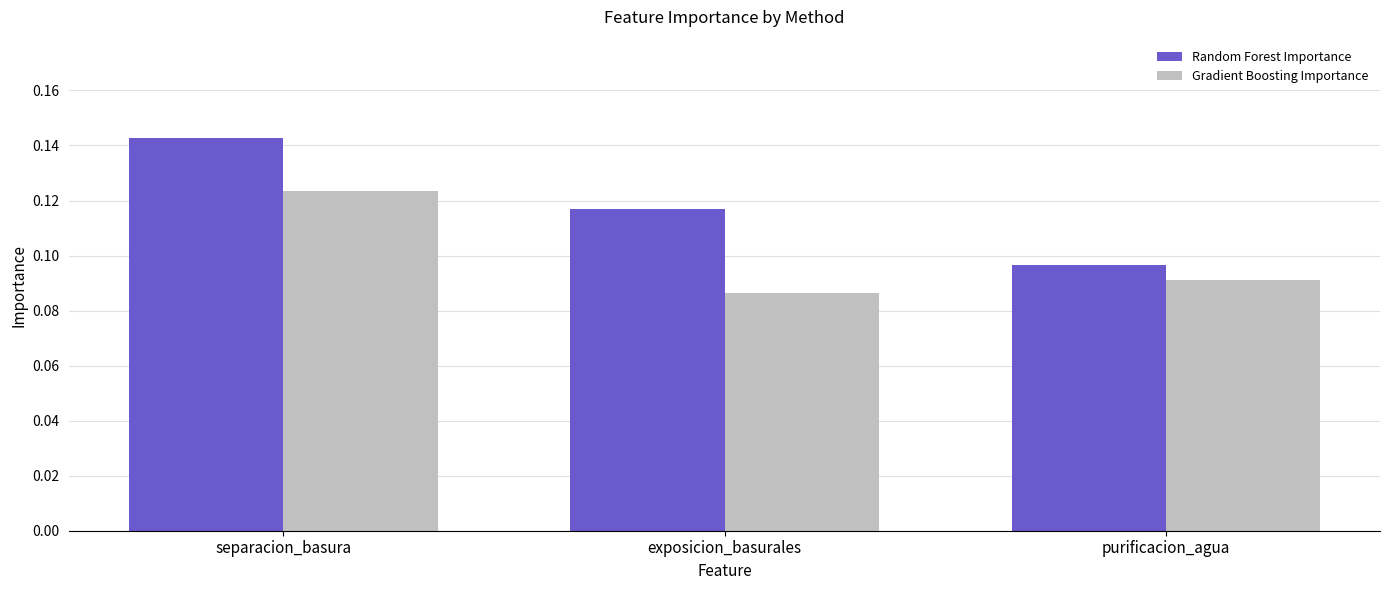

List the series in order of their peak value, lowest first.

Gradient Boosting Importance, Random Forest Importance